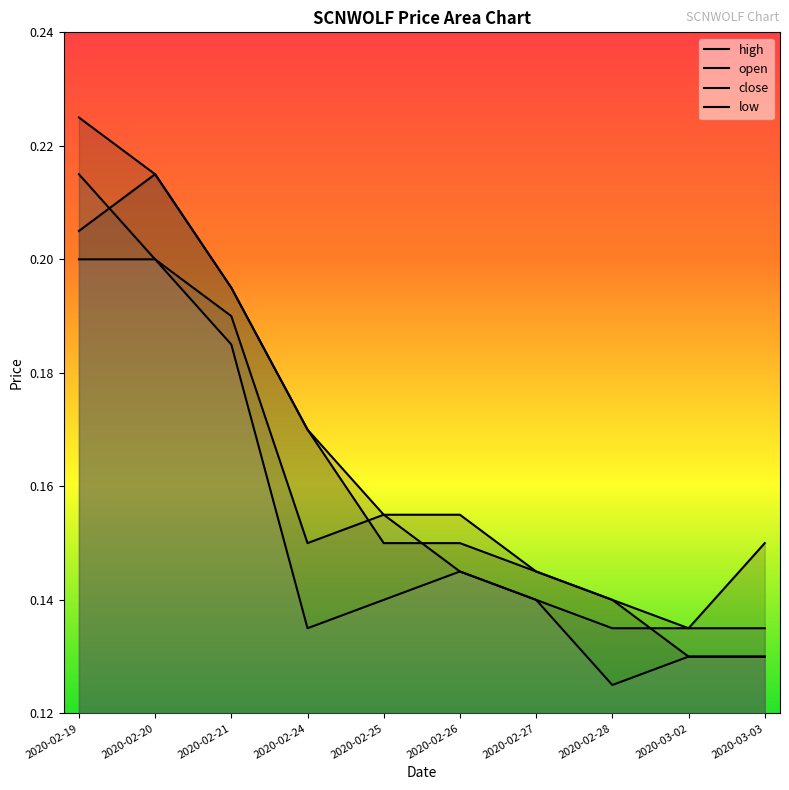

Reading left to right, list all the values displayed in this chart.

high: 2020-02-19=0.2	2020-02-20=0.2	2020-02-21=0.2	2020-02-24=0.2	2020-02-25=0.2	2020-02-26=0.2	2020-02-27=0.1	2020-02-28=0.1	2020-03-02=0.1	2020-03-03=0.1
open: 2020-02-19=0.2	2020-02-20=0.2	2020-02-21=0.2	2020-02-24=0.2	2020-02-25=0.1	2020-02-26=0.1	2020-02-27=0.1	2020-02-28=0.1	2020-03-02=0.1	2020-03-03=0.1
close: 2020-02-19=0.2	2020-02-20=0.2	2020-02-21=0.2	2020-02-24=0.1	2020-02-25=0.2	2020-02-26=0.1	2020-02-27=0.1	2020-02-28=0.1	2020-03-02=0.1	2020-03-03=0.1
low: 2020-02-19=0.2	2020-02-20=0.2	2020-02-21=0.2	2020-02-24=0.1	2020-02-25=0.1	2020-02-26=0.1	2020-02-27=0.1	2020-02-28=0.1	2020-03-02=0.1	2020-03-03=0.1